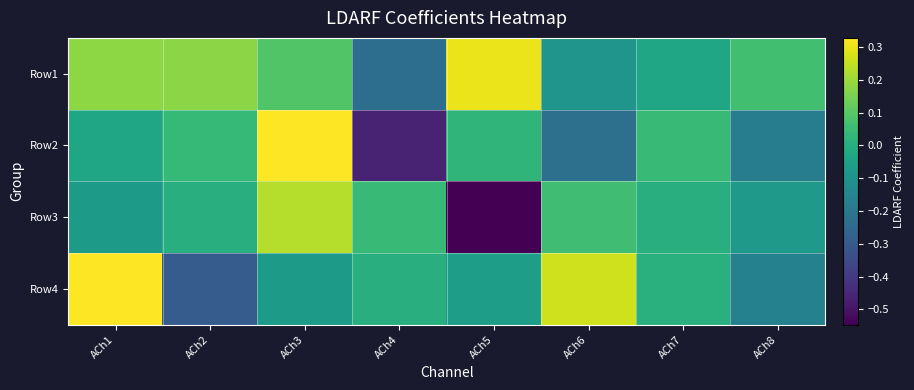

How many data points does each series have?

8